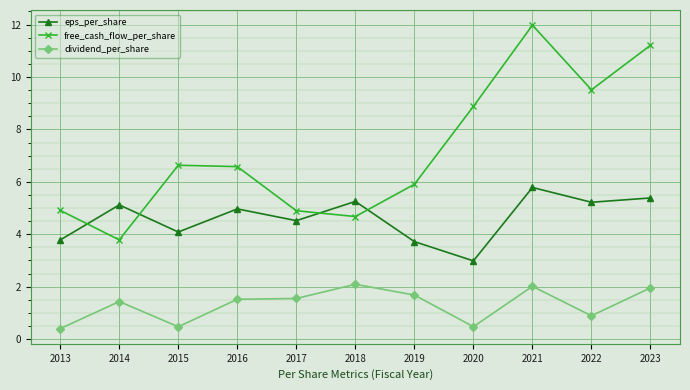

Read the dividend_per_share value at 2021.

2.0